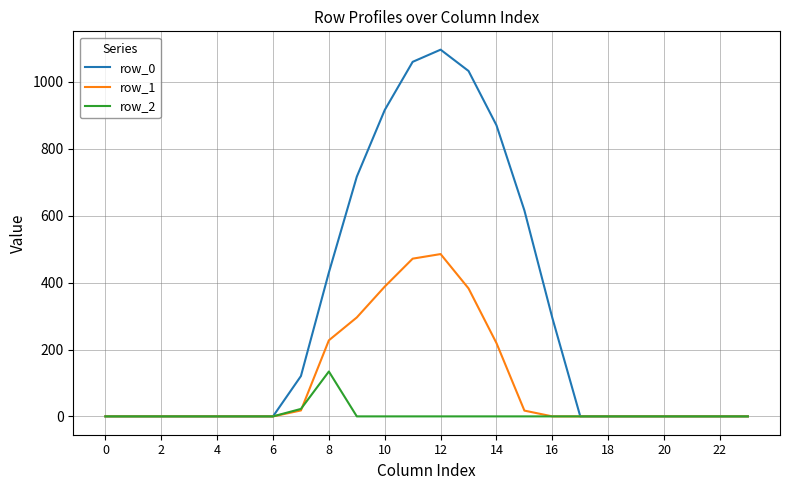

At how many categories does at least one series exceed 960?

3